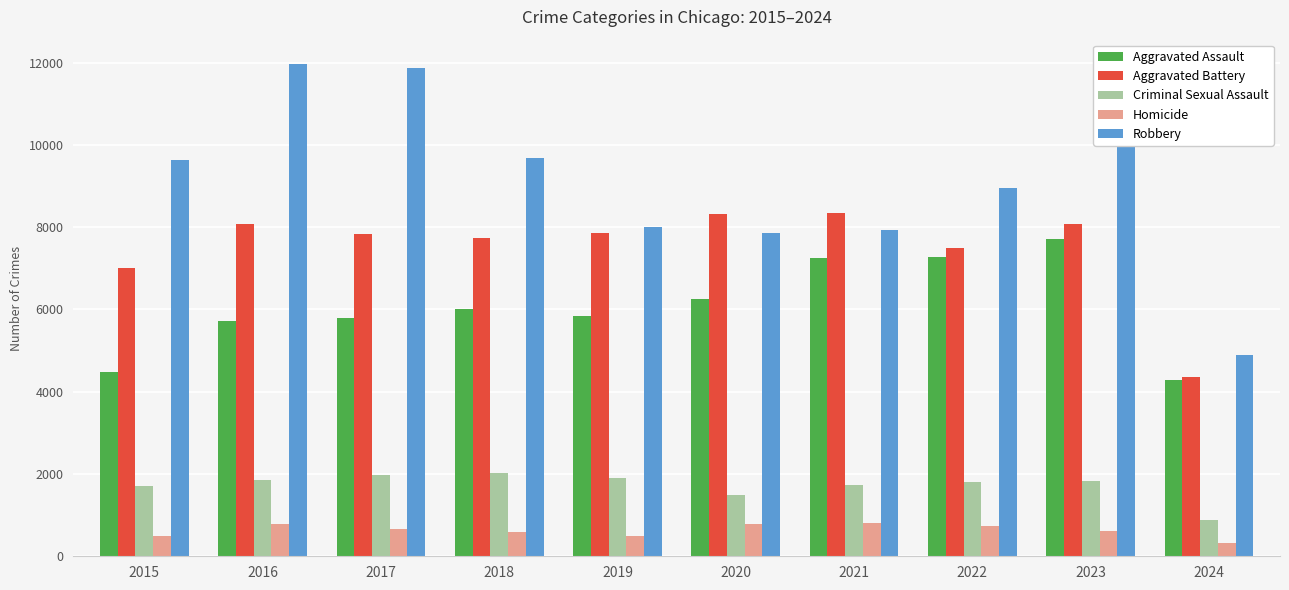

Rank the series by their maximum value, from lowest to highest.

Homicide, Criminal Sexual Assault, Aggravated Assault, Aggravated Battery, Robbery